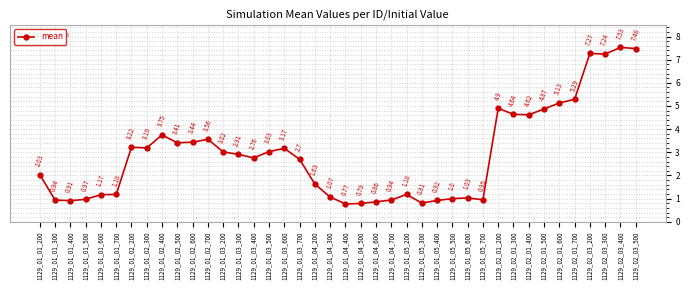

What is the sum of all values?

116.3